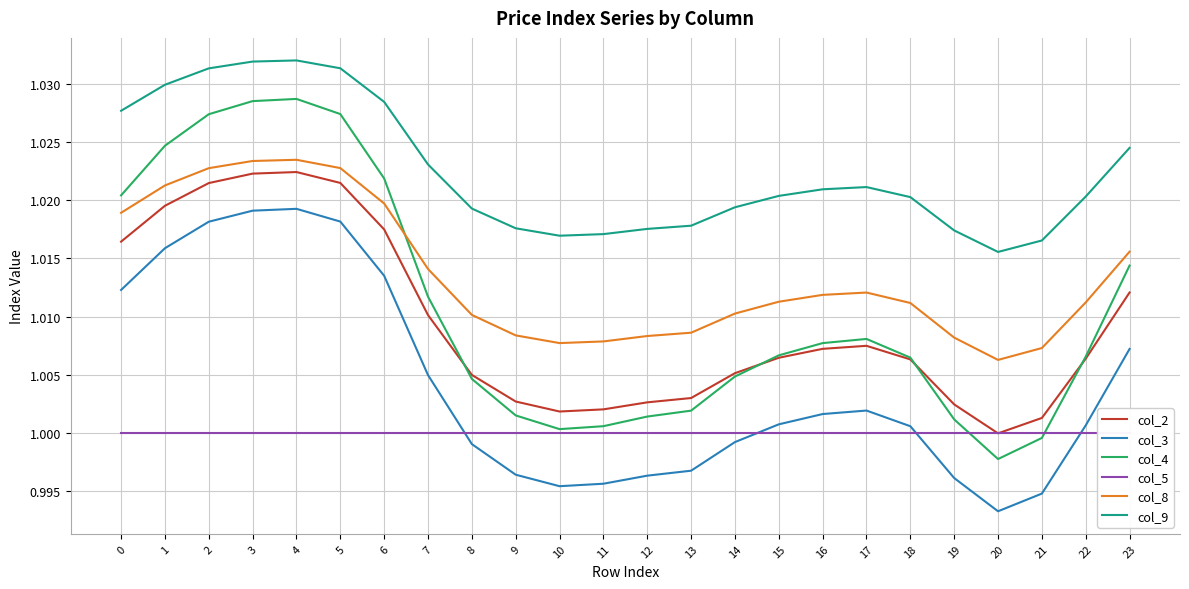

Which category has the lowest value across all series?

20